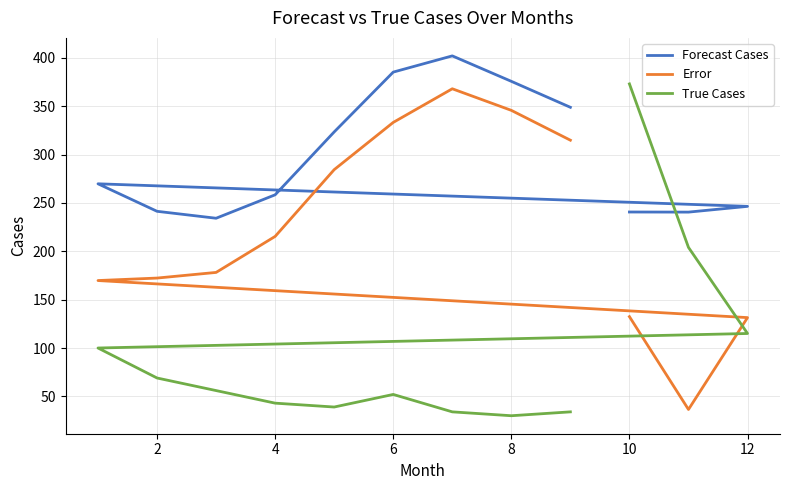

Count the number of categories in the chart.

12